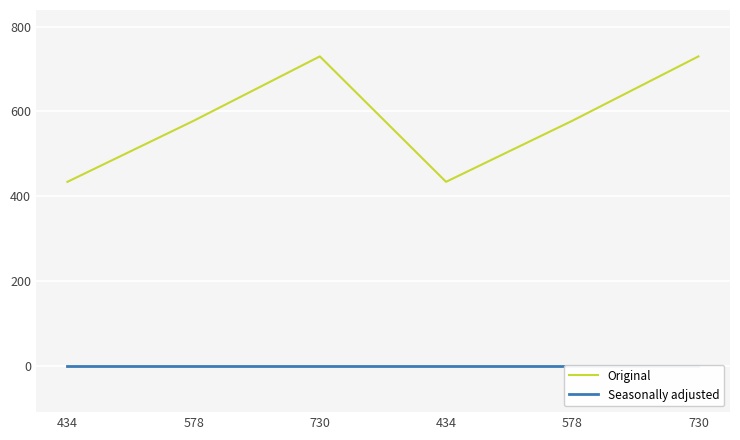

How many data points does each series have?

6